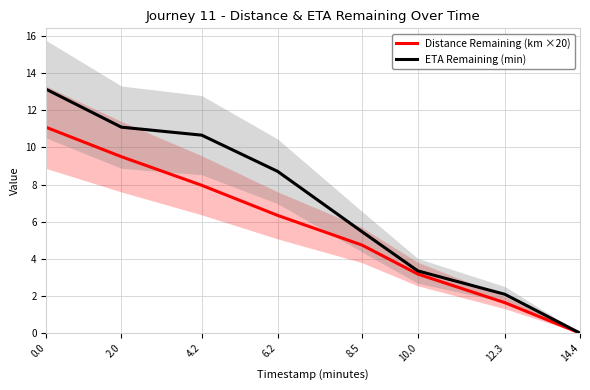

What is the label of the 5th point from the right?

6.2